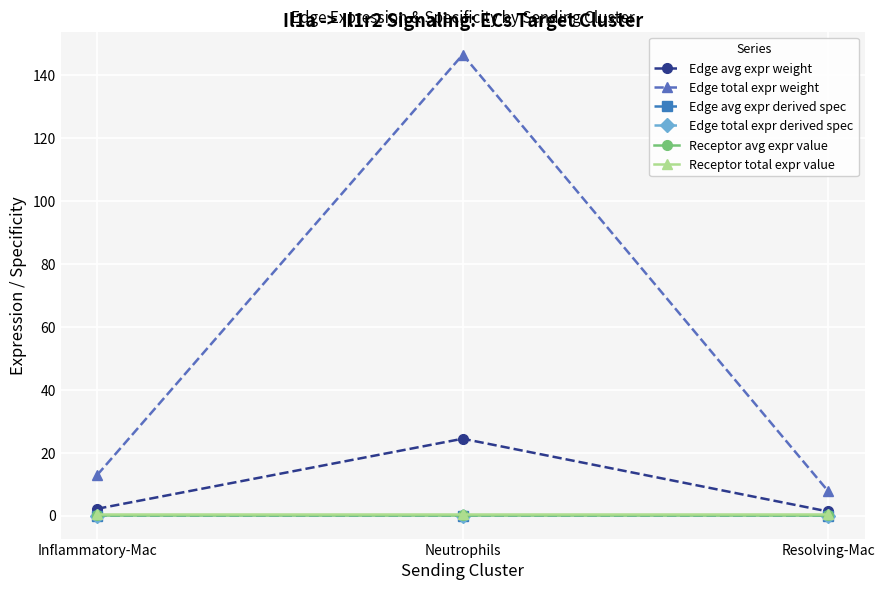

At which category does the chart reach its peak across all series?

Neutrophils